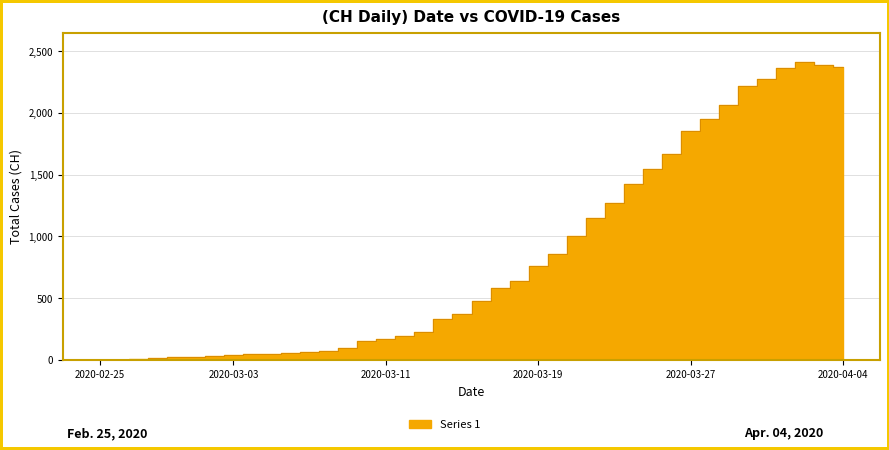

The chart shows a value of 636 at 2020-03-18. True or false?

True